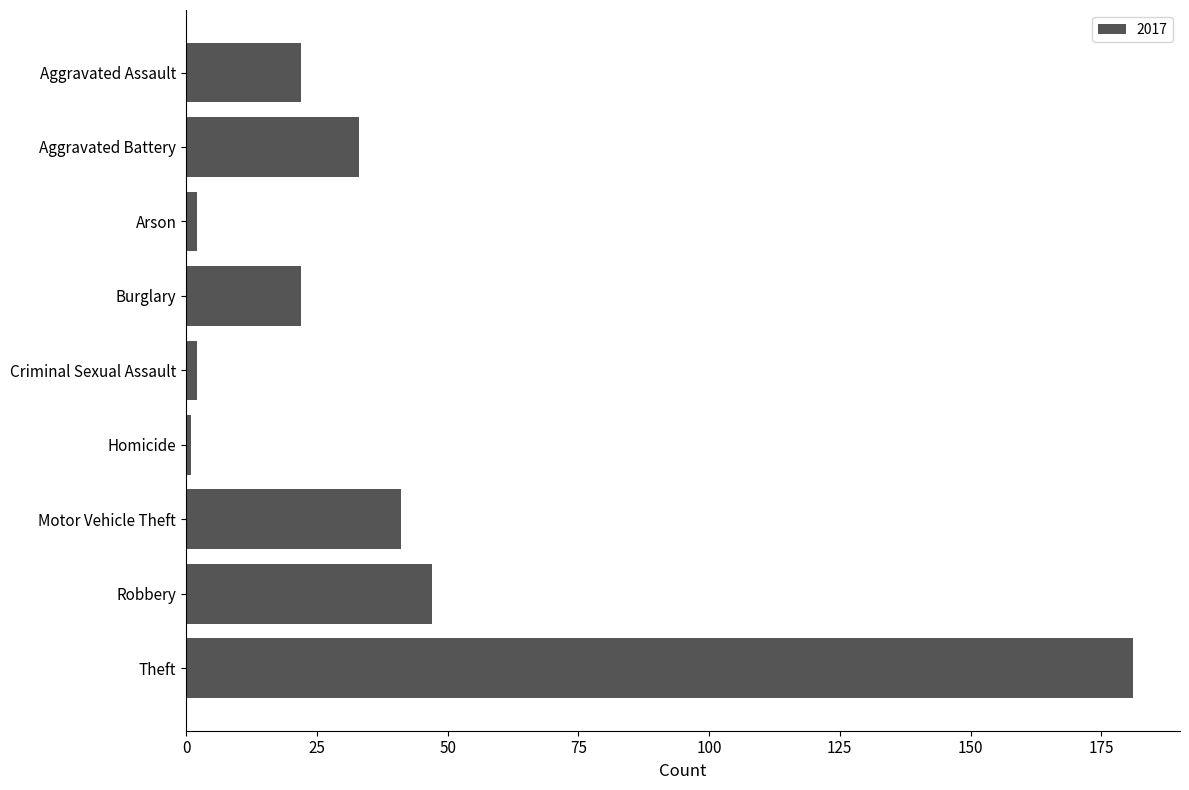

How many data points does each series have?

9